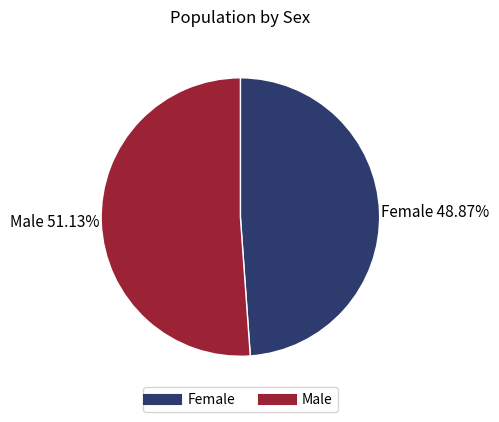

Which has a higher value, Female or Male?

Male